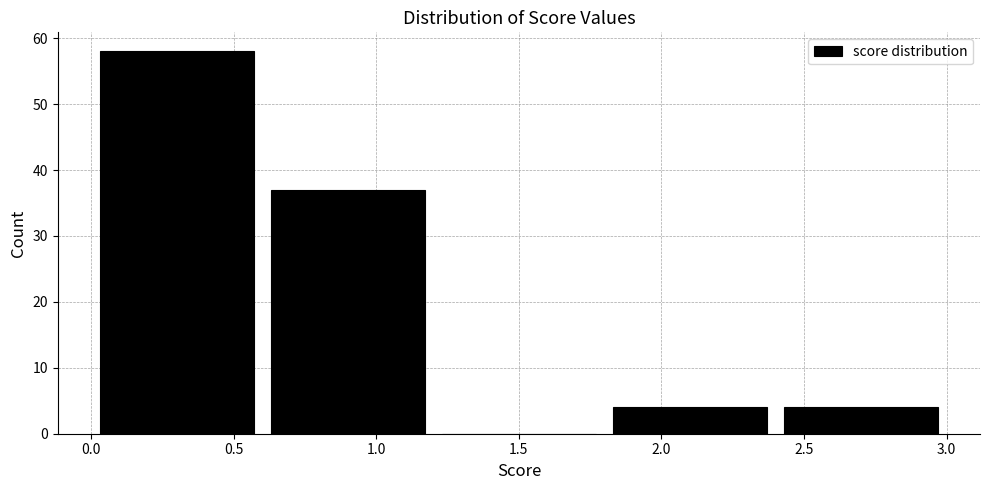

Reading left to right, list every bar in this chart as the range it spans on the x-axis followed by its height. The values are not printed on the chart, so give them approximately, as read against the axis.

0.0 to 0.6: 58
0.6 to 1.2: 37
1.2 to 1.8: 0
1.8 to 2.4: 4
2.4 to 3.0: 4